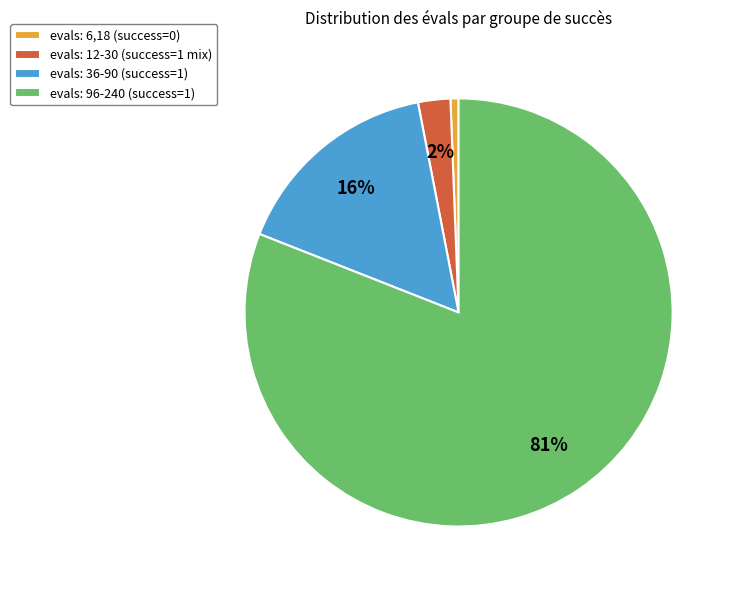

Is evals: 36-90 (success=1) the majority of the pie?

No